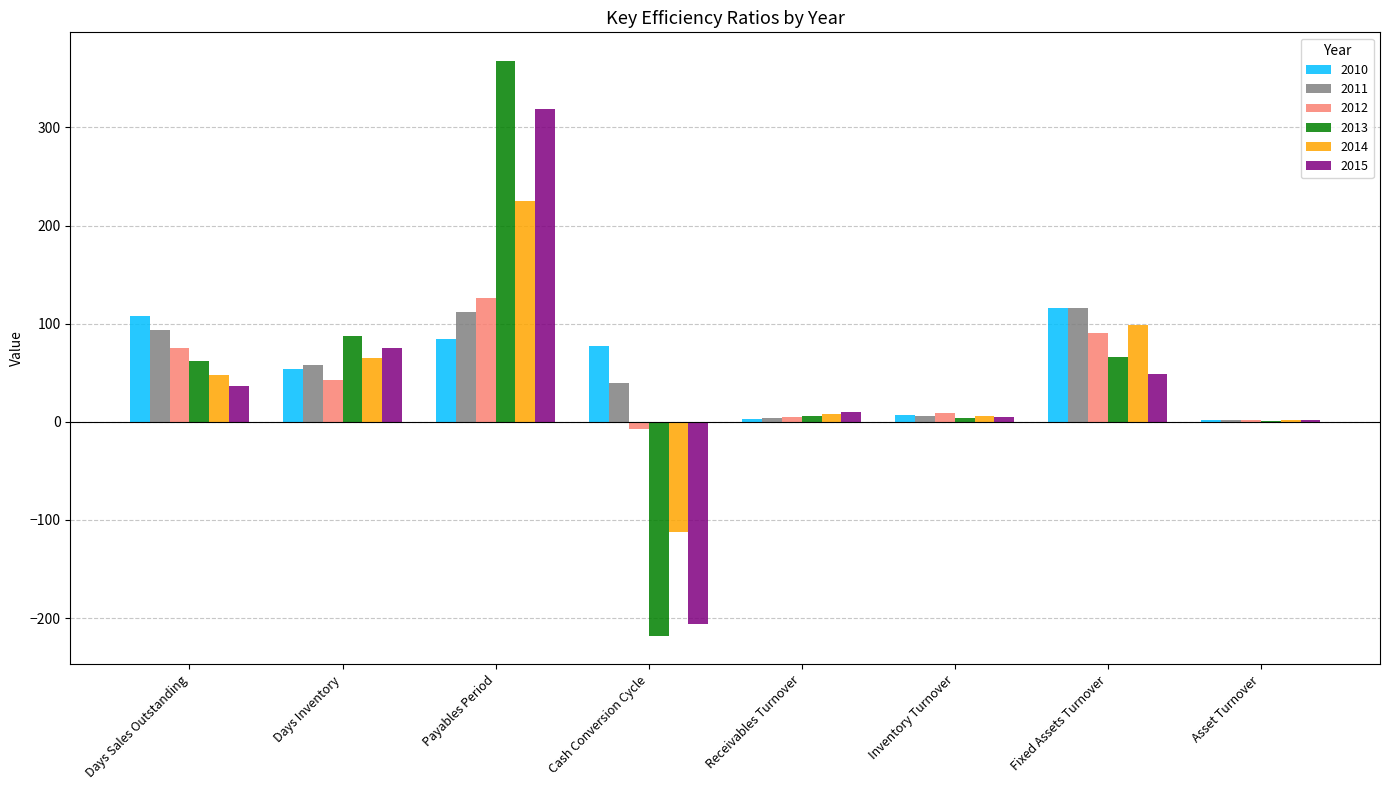

What is the sum of all 2012 values?

342.1